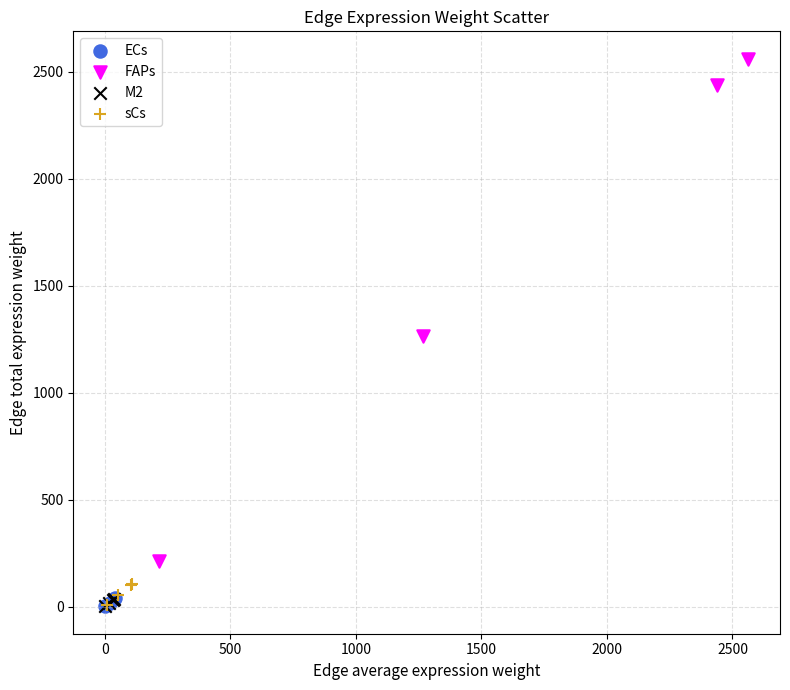

Which series has the largest Y range (max minus min)?

FAPs